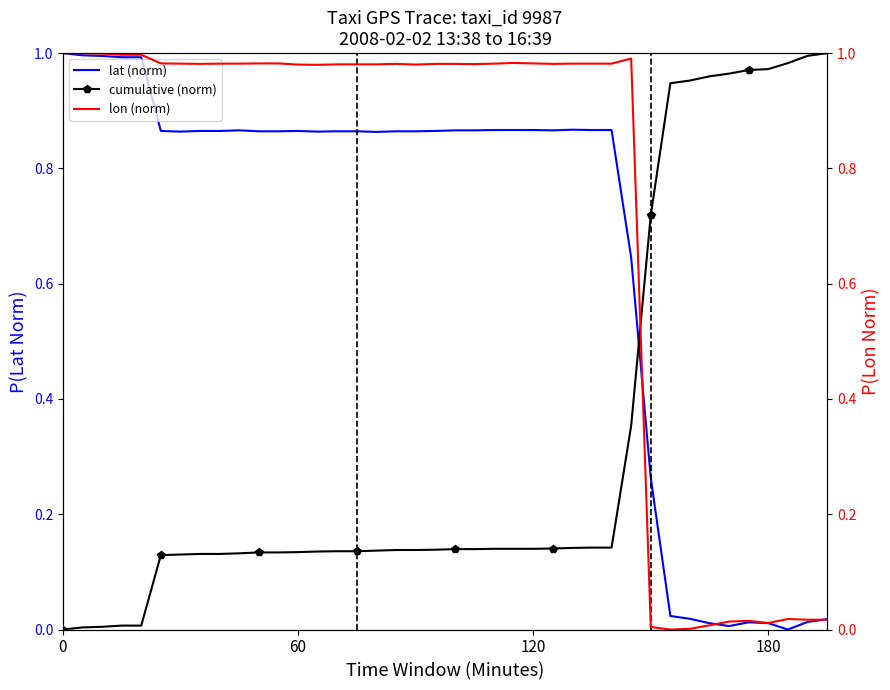

After their last crossing, which series has the higher values: lat (norm) or cumulative (norm)?

cumulative (norm)